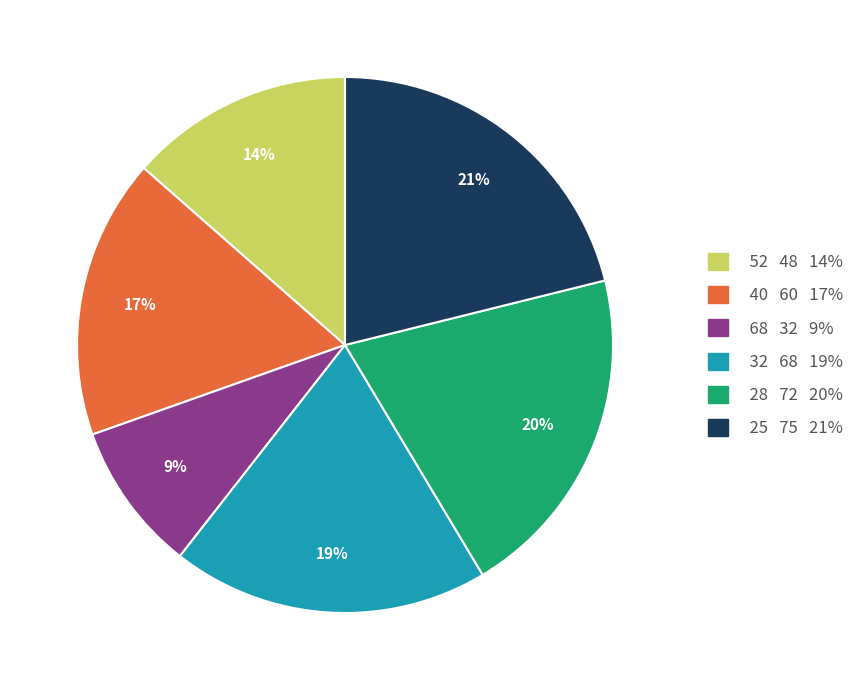

To the nearest percent, what is the average slice percentage?

17%